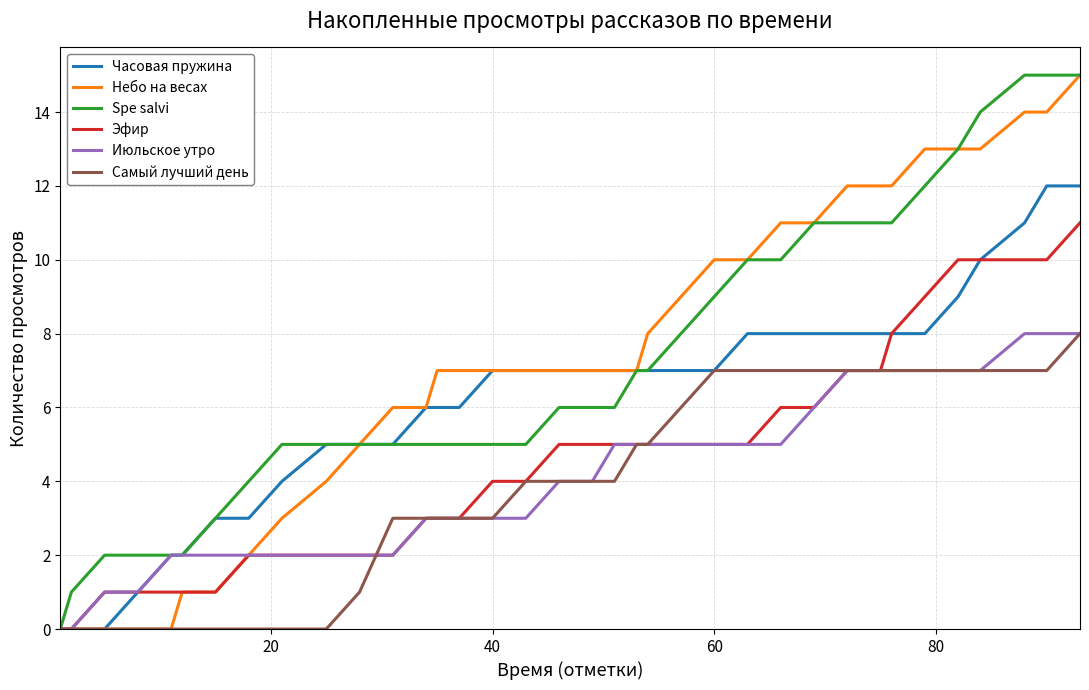

What is the maximum value shown in the chart?

15